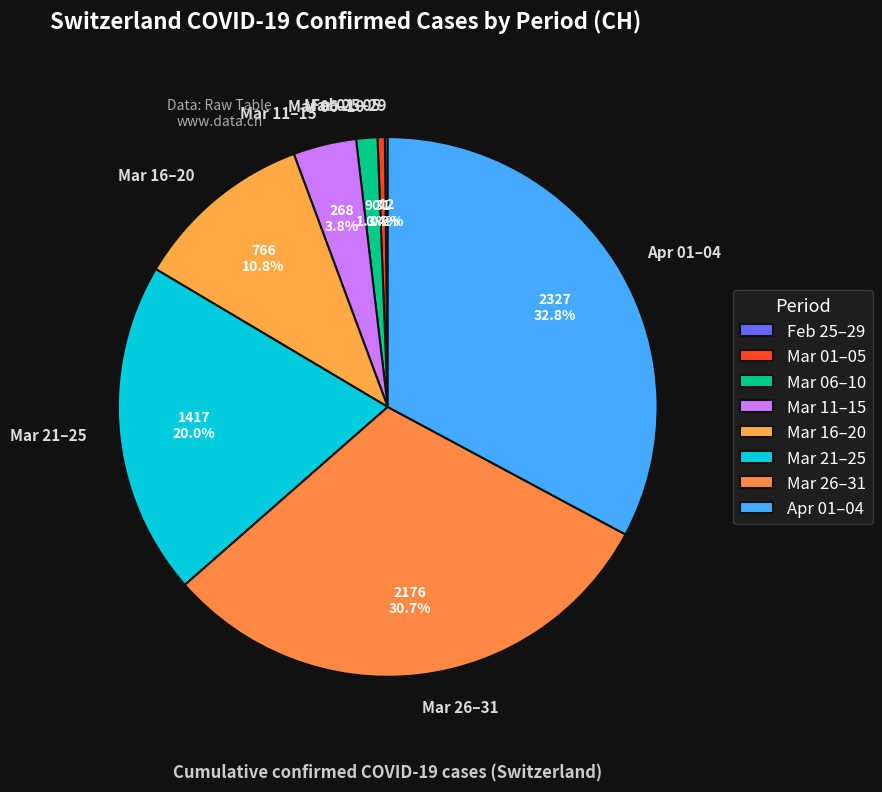

Which slice is the largest?

Apr 01–04